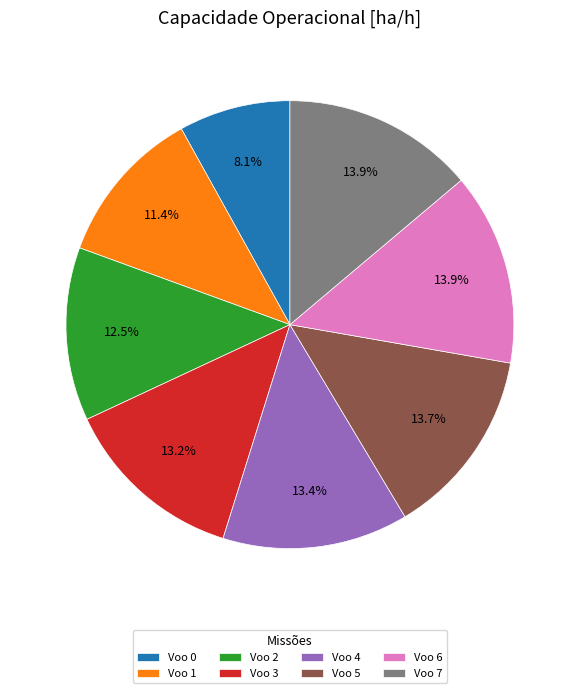

What percentage is the Voo 1 slice, to the nearest percent?

11%